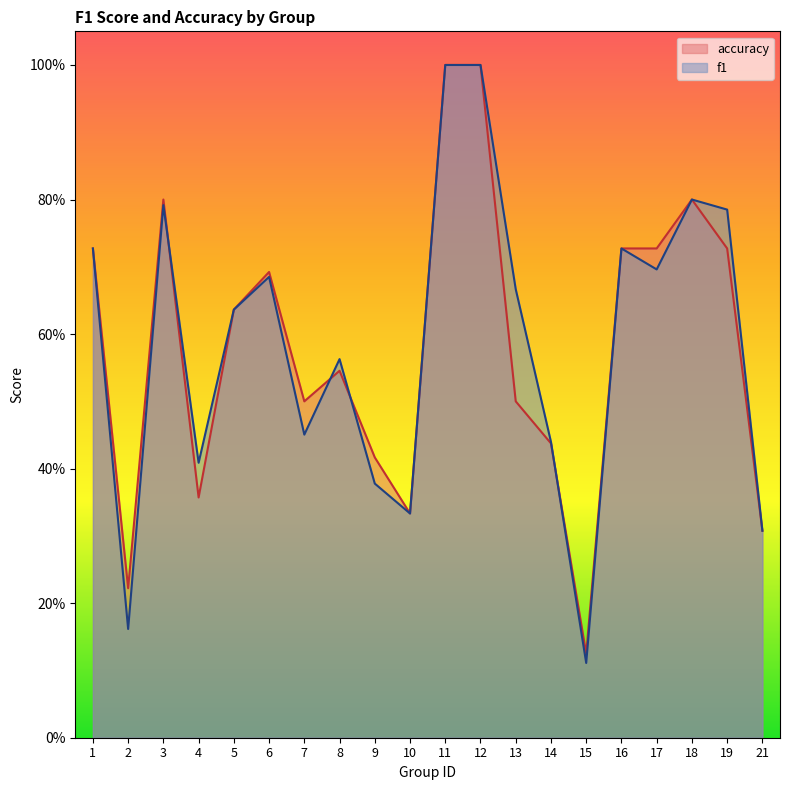

How many series are shown in this chart?

2